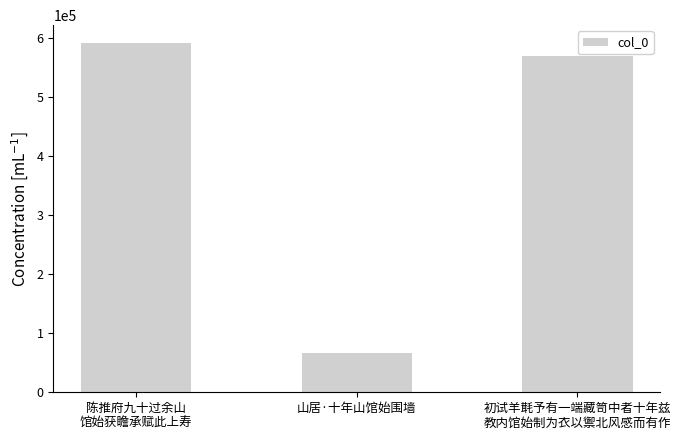

At which label does the data first exceed 568416?

陈推府九十过余山
馆始获瞻承赋此上寿